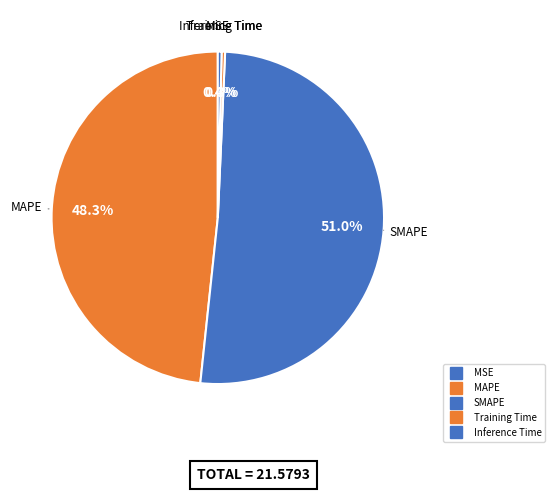

Is it true that Training Time is 0% of the pie?

True